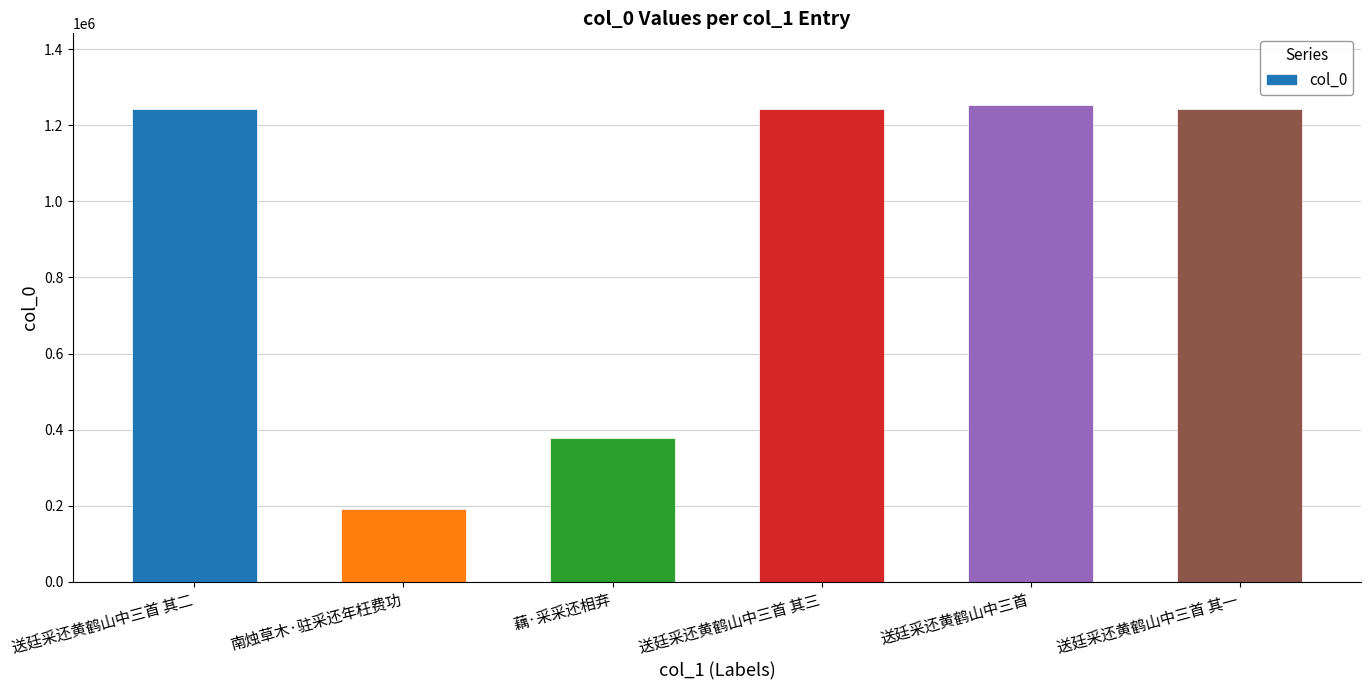

What is the label of the 2nd bar from the right?

送廷采还黄鹤山中三首